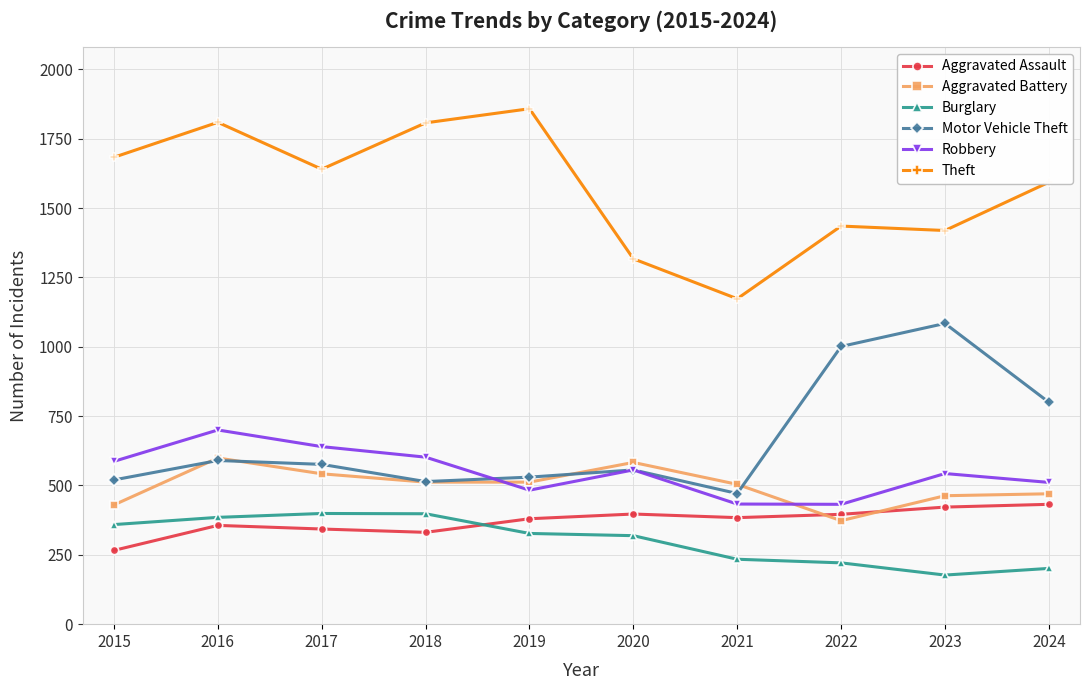

After their last crossing, which series has the higher values: Aggravated Assault or Burglary?

Aggravated Assault